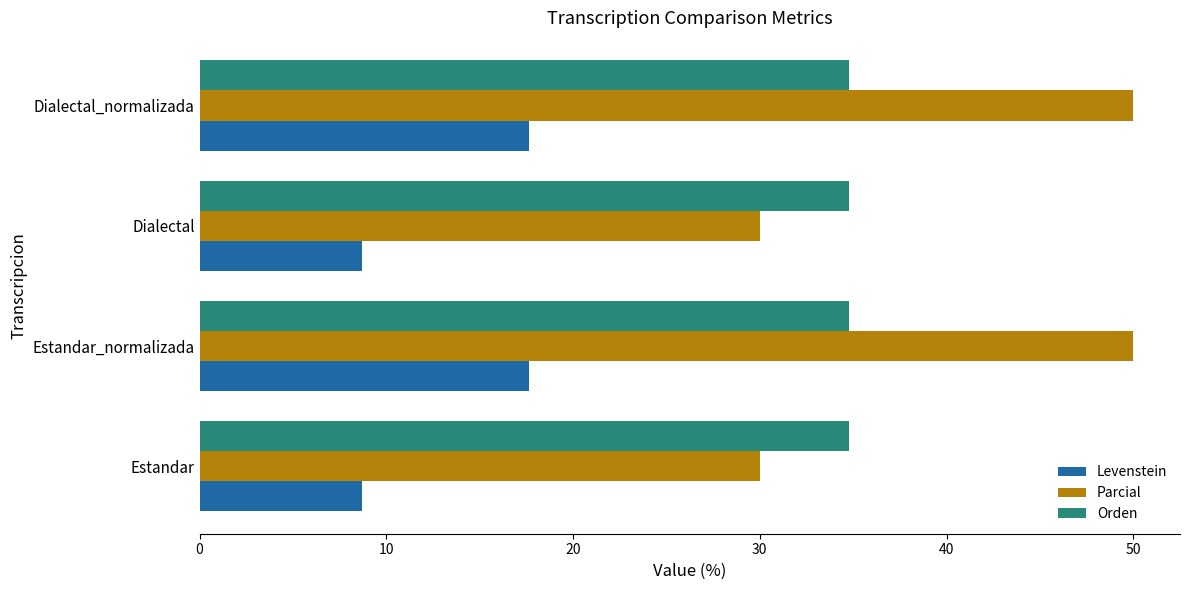

Count the number of categories in the chart.

4